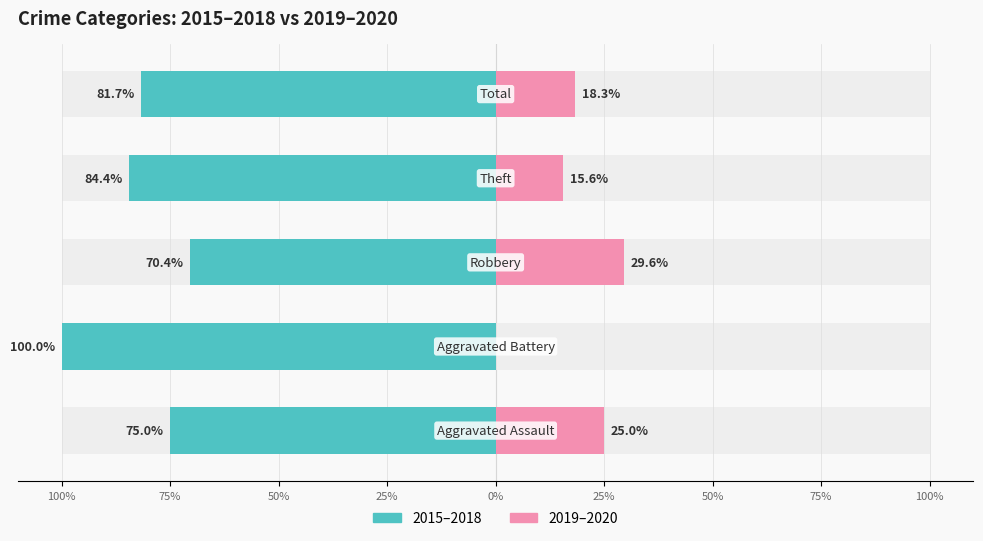

Which has a higher value, 100% or 75%?

100%